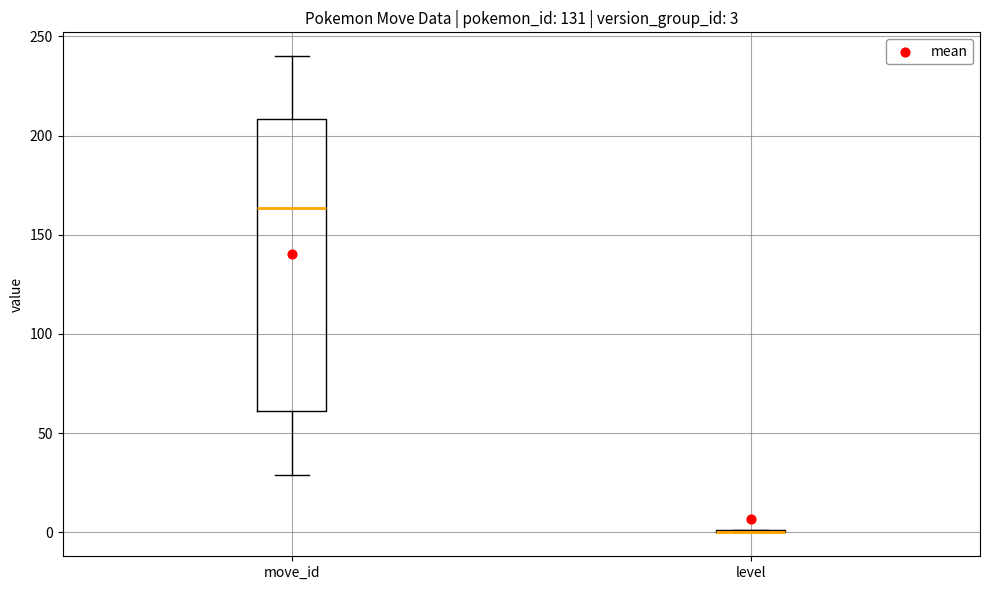

Which box is the tallest, from its lower edge to its upper edge?

move_id